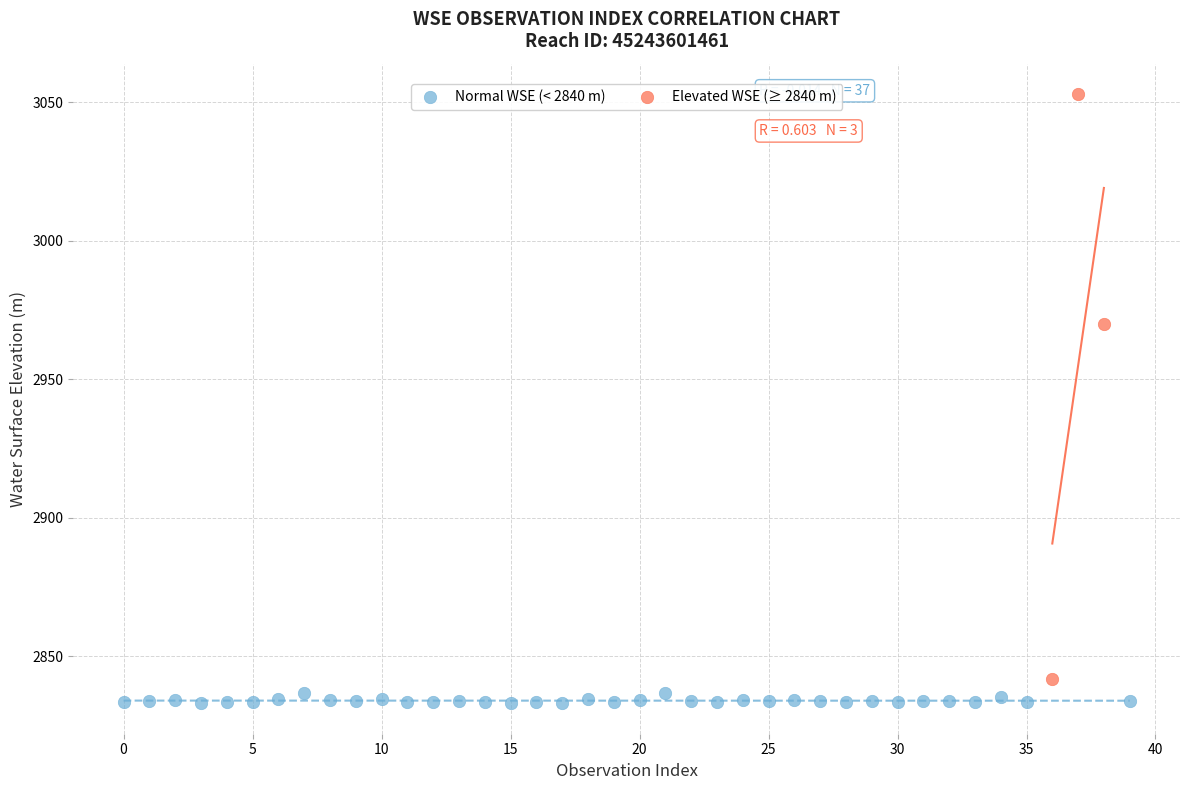

Which series contains the highest Y value?

Elevated WSE (≥ 2840 m)